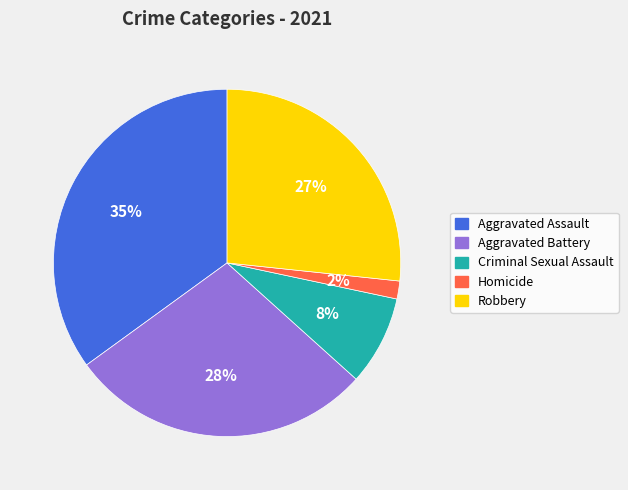

Between Criminal Sexual Assault and Aggravated Assault, which is larger?

Aggravated Assault